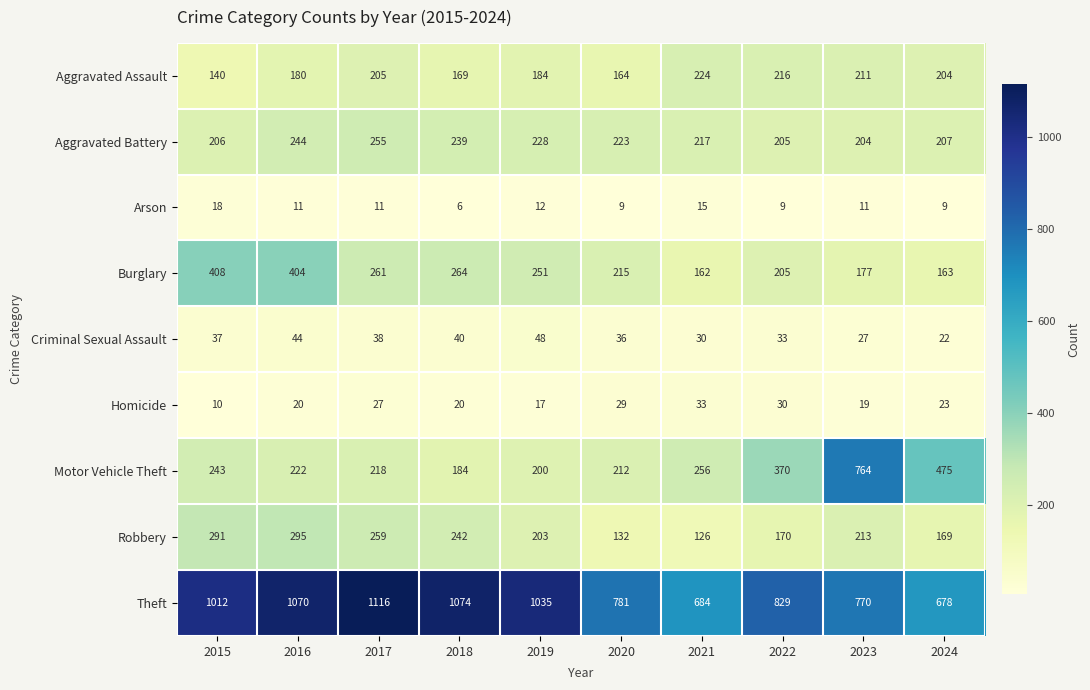

At which label is Robbery closest to 210?

2023